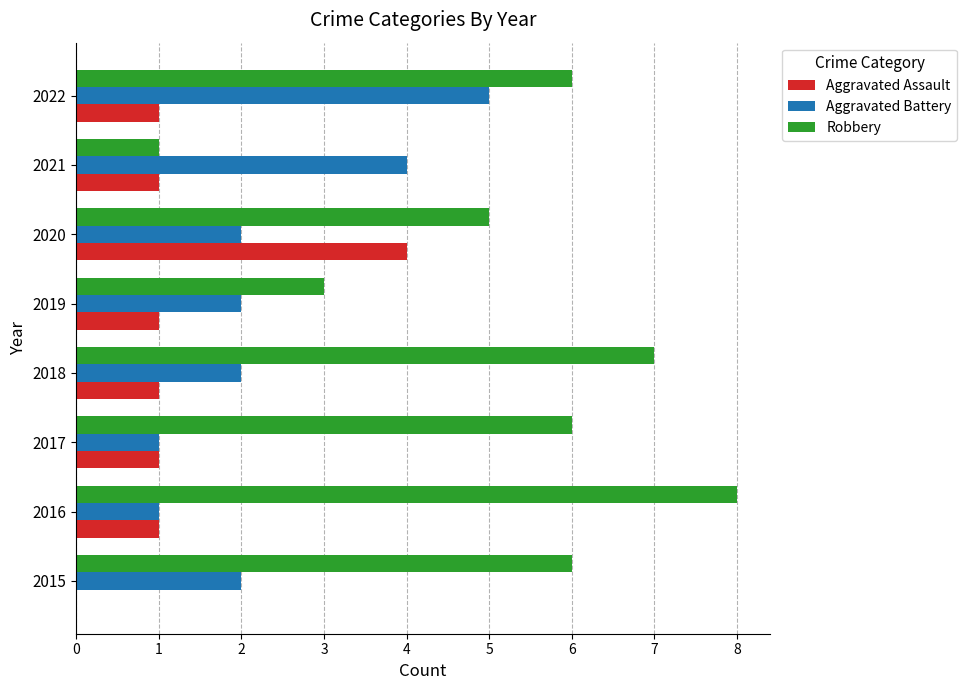

Count the Aggravated Assault values in the range 1 to 2.

6